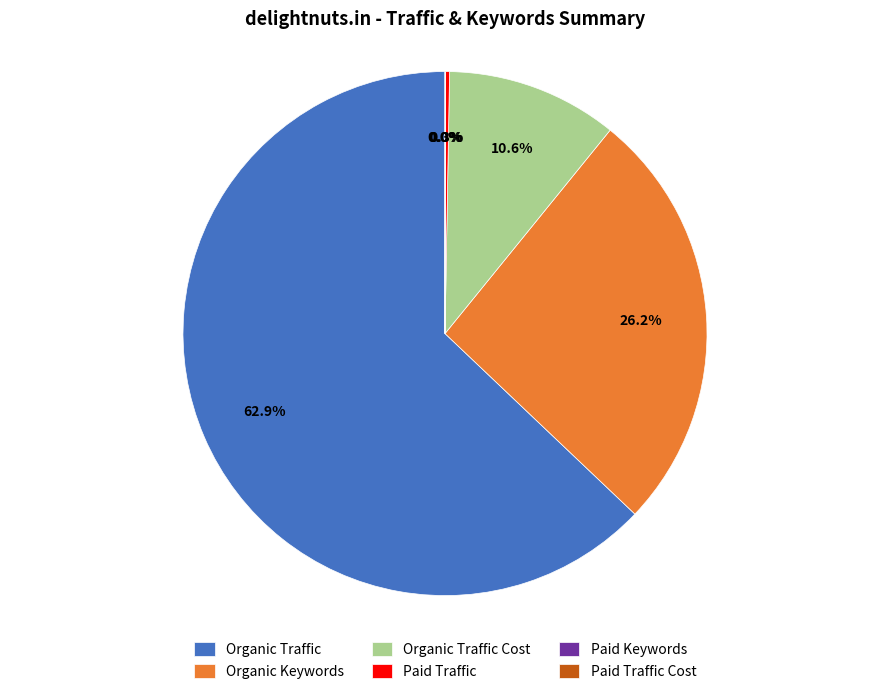

Between Organic Traffic and Organic Keywords, which is larger?

Organic Traffic